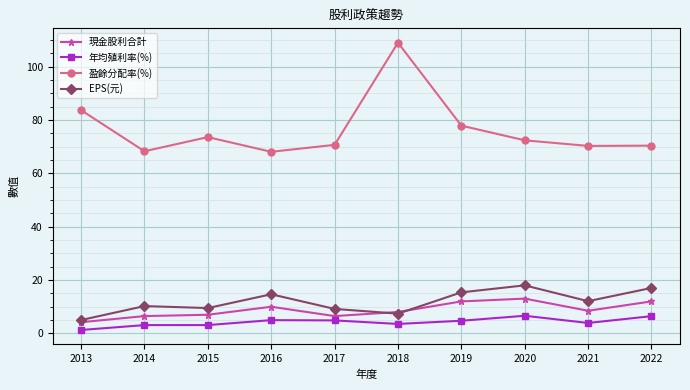

What is the difference between the maximum and minimum values in the EPS(元) series?

13.0